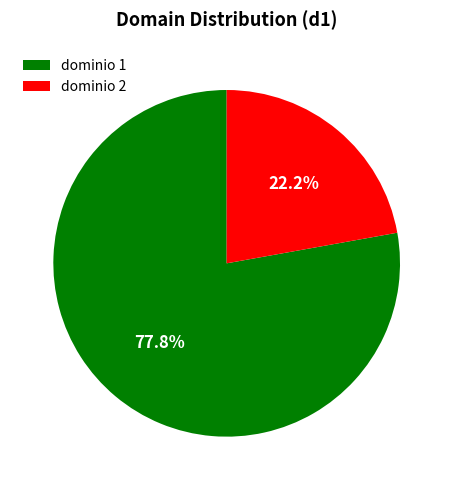

Which has a higher value, dominio 1 or dominio 2?

dominio 1